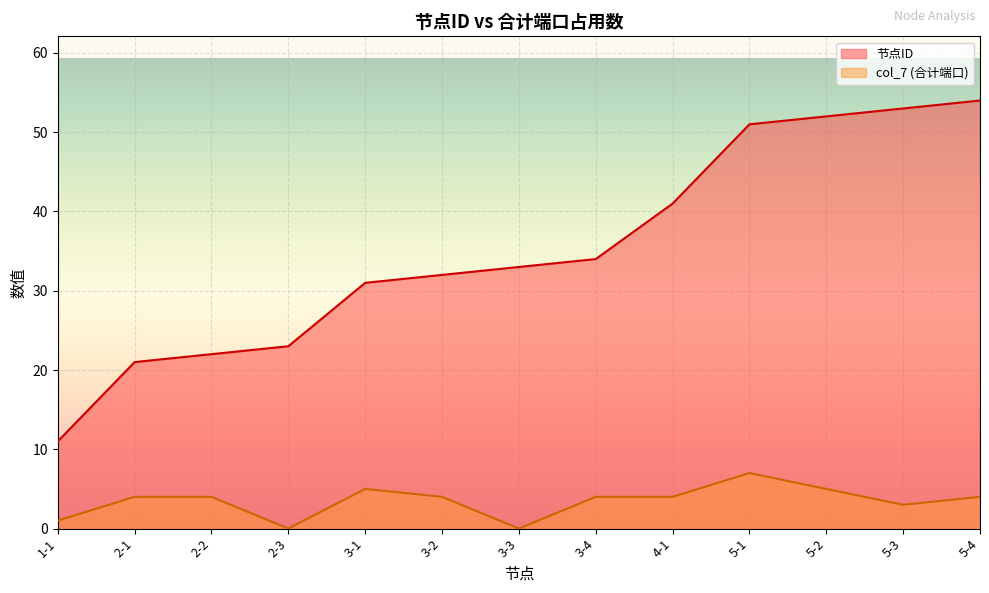

What is the maximum value for 节点ID?

54